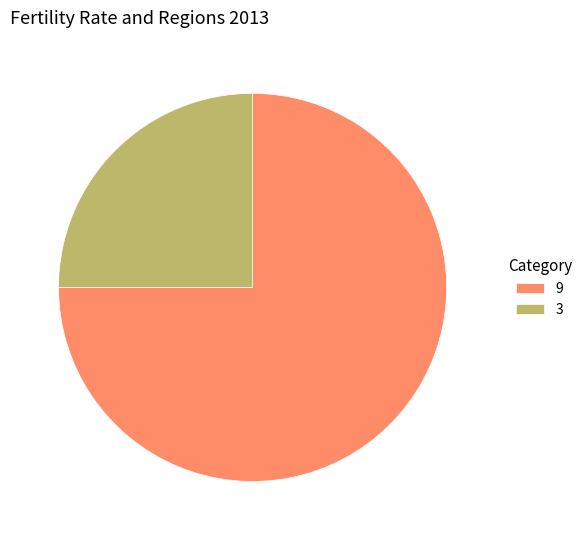

Which has a higher value, 3 or 9?

9